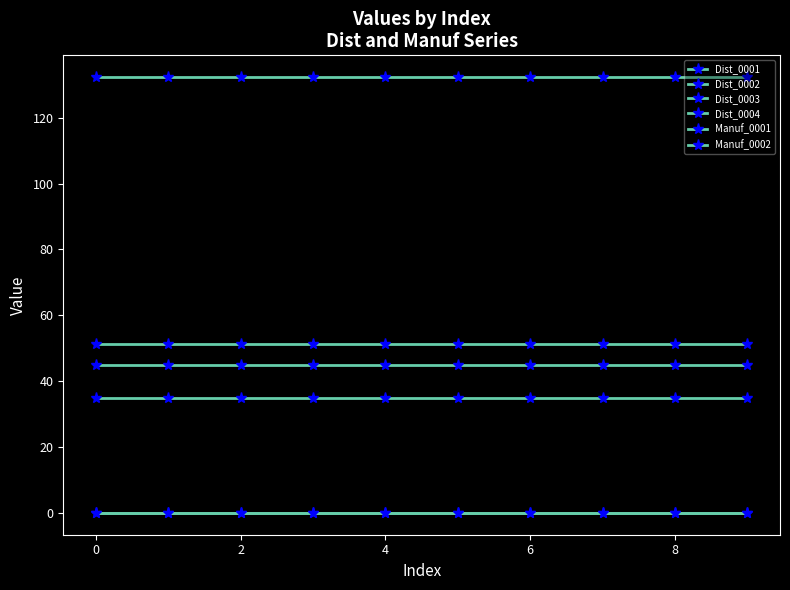

True or false: Manuf_0002 and Dist_0003 intersect in this chart.

False